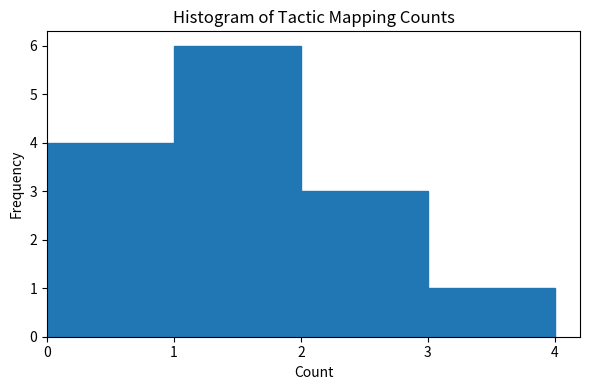

What is the height of the bar covering 2 to 3 on the x-axis? The values are not printed on the chart, so give them approximately, as read against the axis.

3